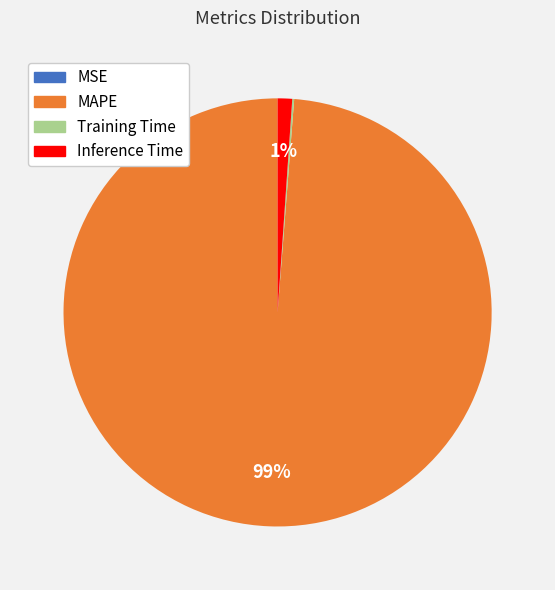

Between MAPE and Inference Time, which is larger?

MAPE